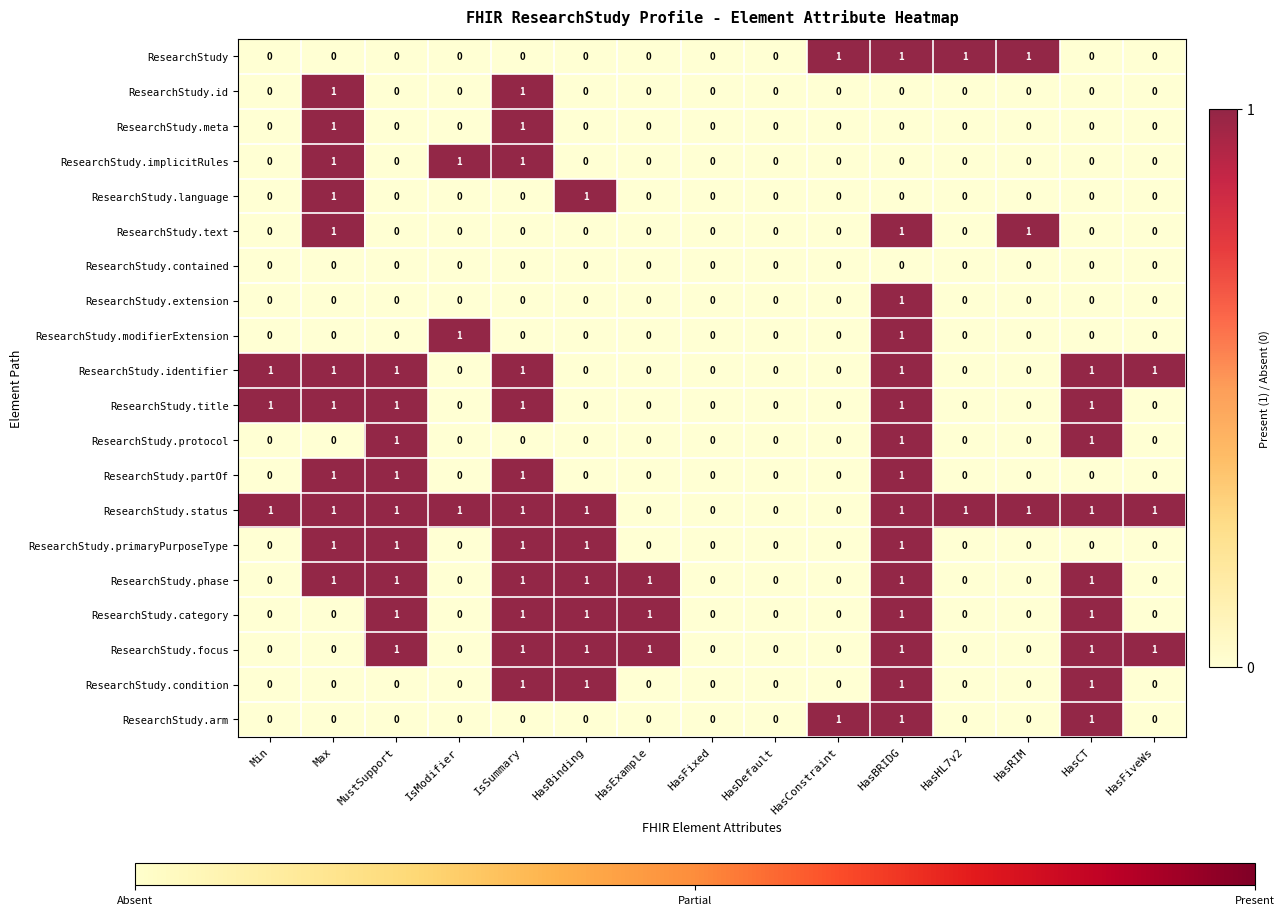

The value of ResearchStudy.implicitRules at IsModifier is 1. True or false?

True